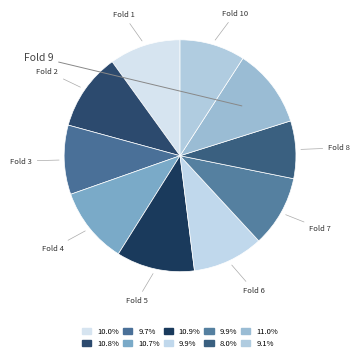

Which category has the smallest portion of the pie?

Fold 8